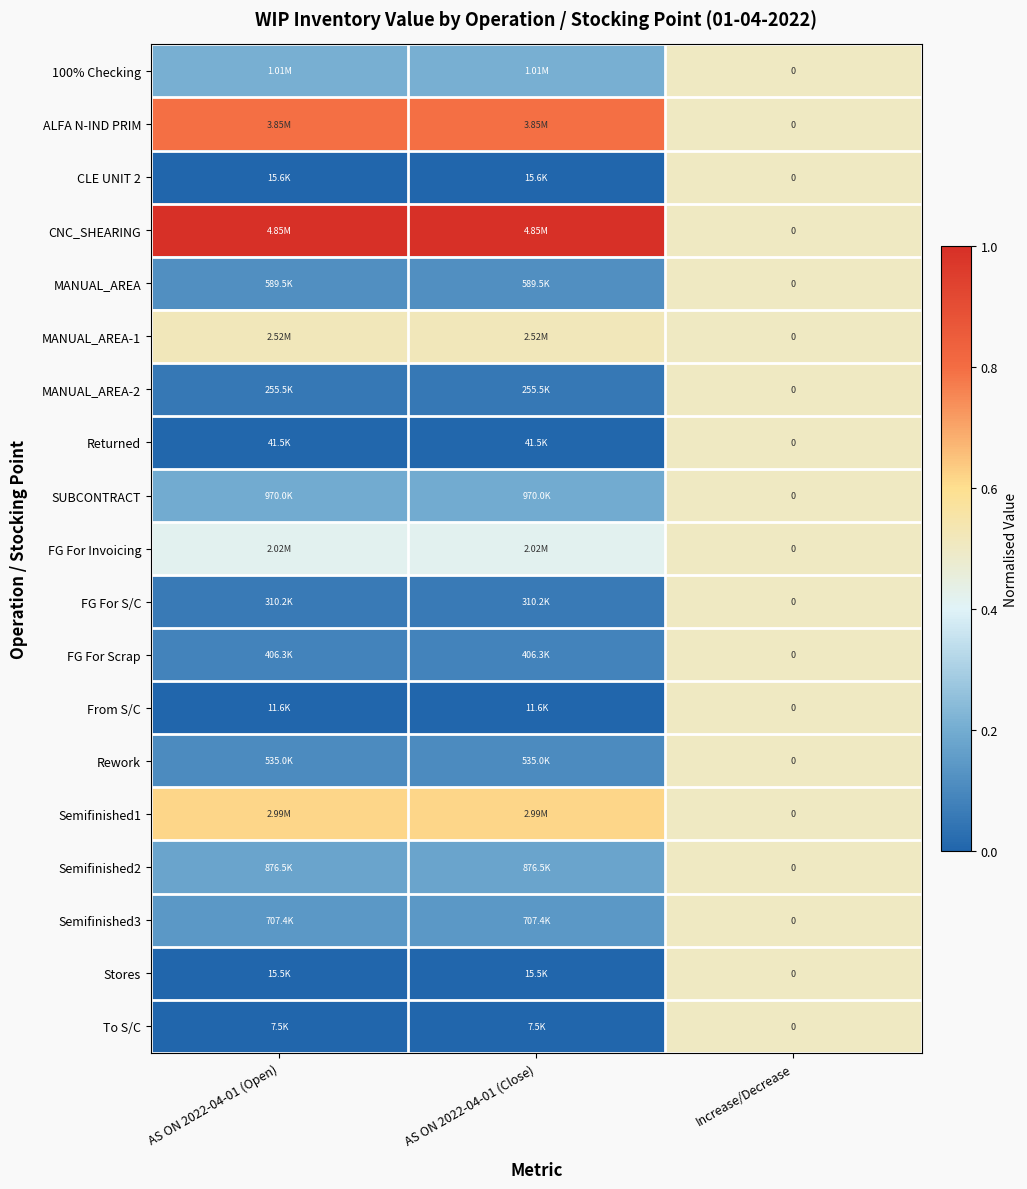

How many data points does each series have?

3